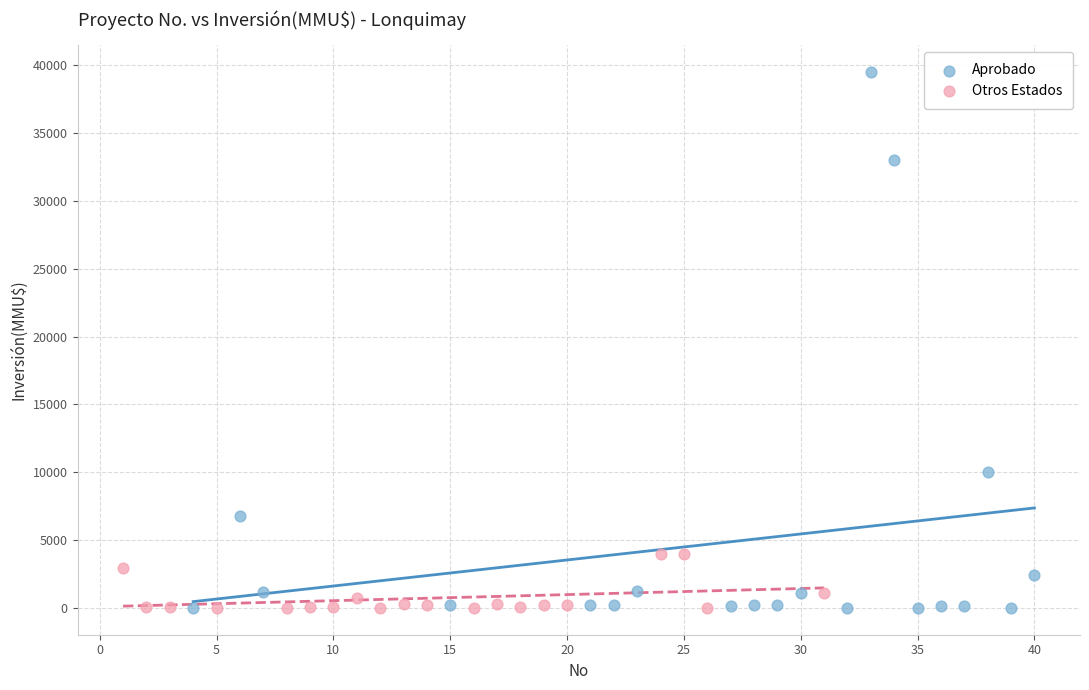

Which series contains the highest Y value?

Aprobado